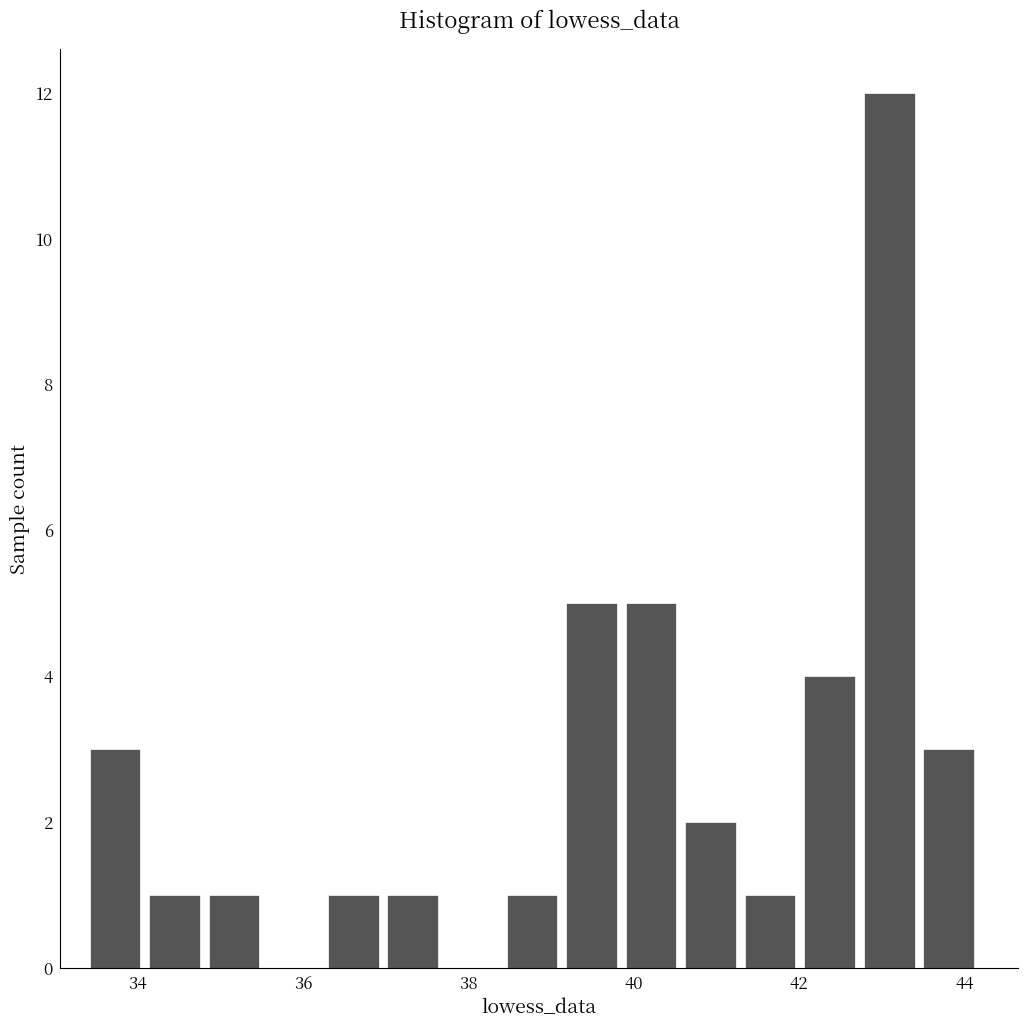

Read against the x-axis, roughly where is the centre of the tallest bar?

43.0